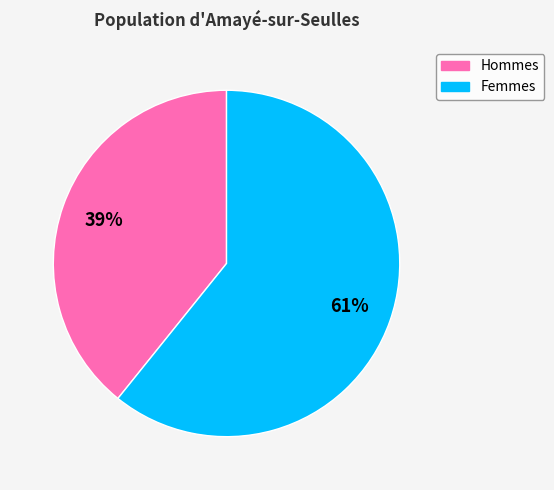

Is the sum of Femmes and Hommes greater than half?

Yes